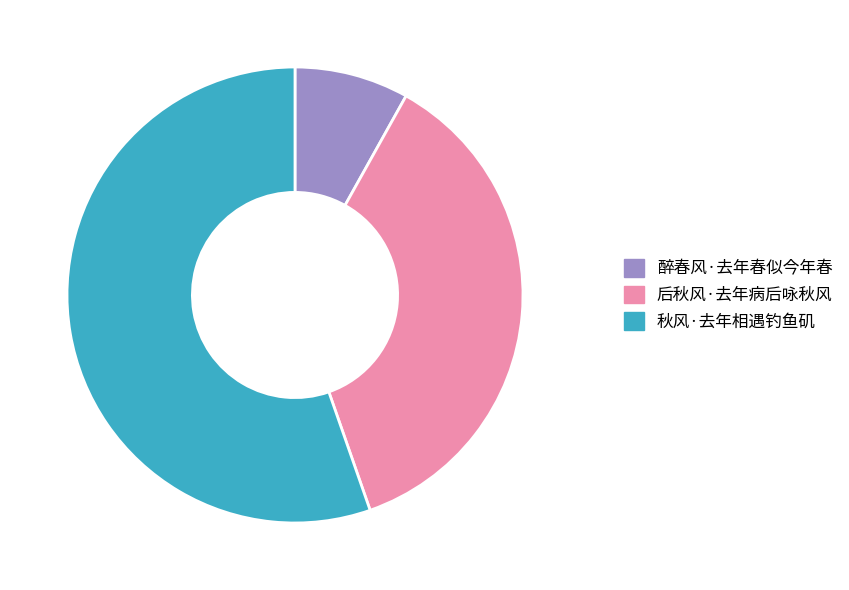

Do 后秋风·去年病后咏秋风 and 秋风·去年相遇钓鱼矶 together represent more than half of the pie?

Yes